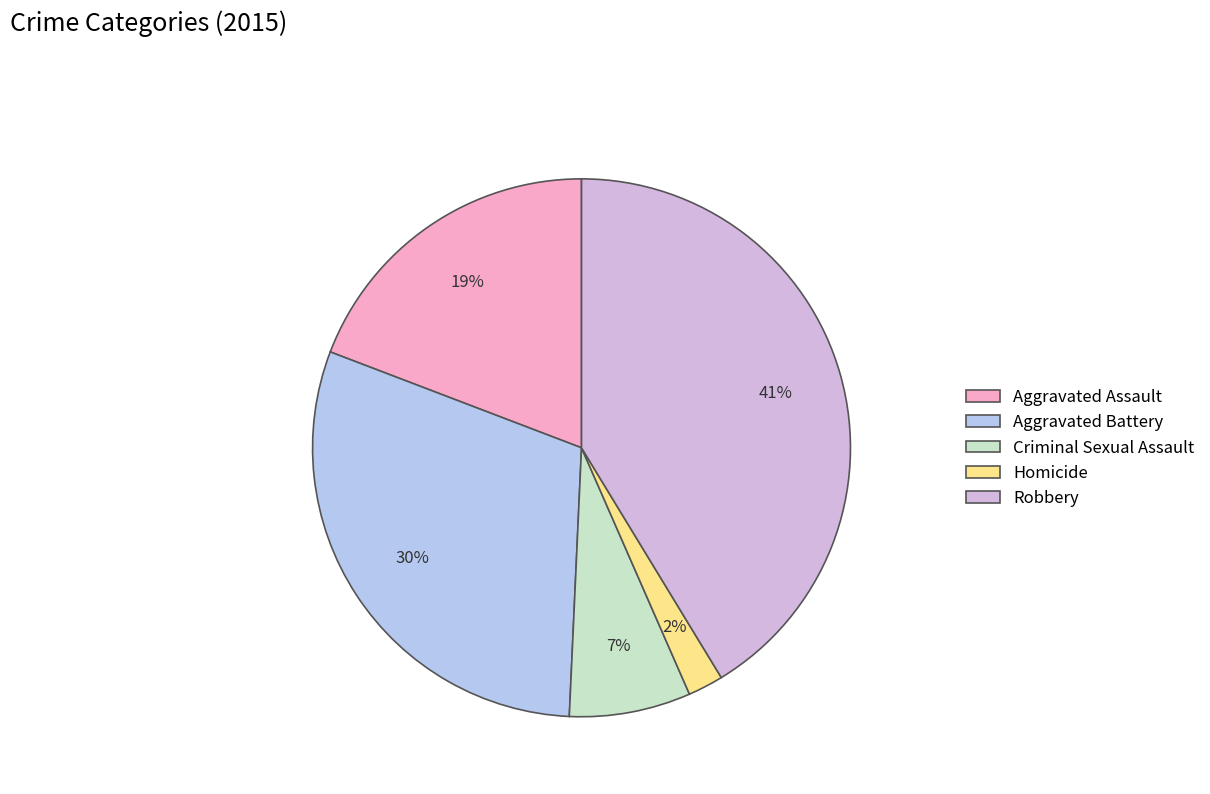

Is it true that Homicide is 1% of the pie?

False